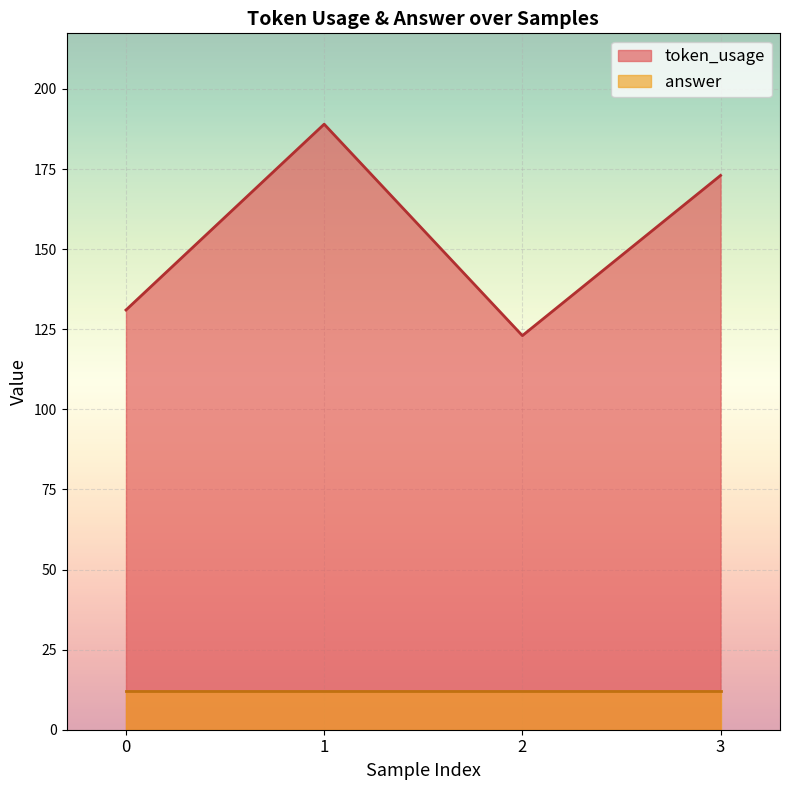

What is the approximate value at 1?

189